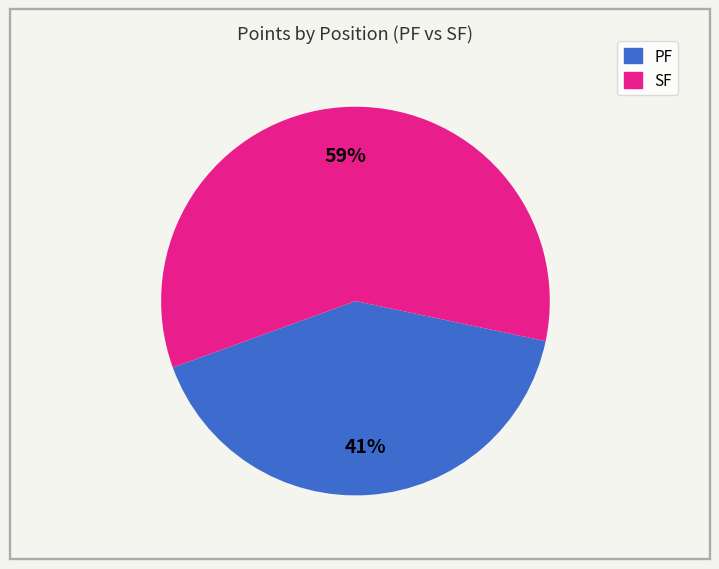

Does any single category account for the majority?

Yes